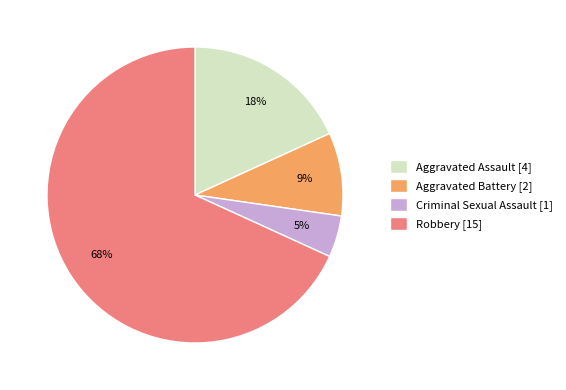

Does Aggravated Assault account for over 50% of the chart?

No